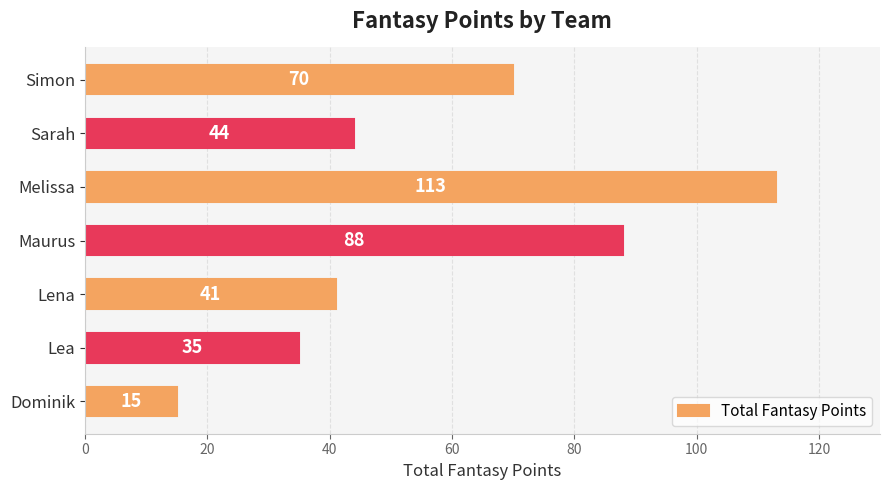

Are the bars grouped side by side (vs. stacked)?

No